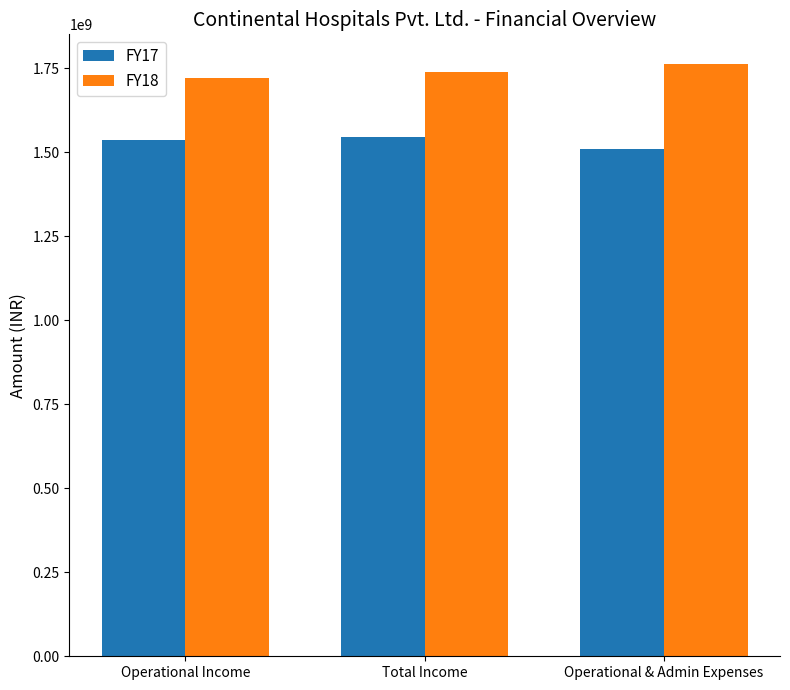

Are the bars horizontal?

No